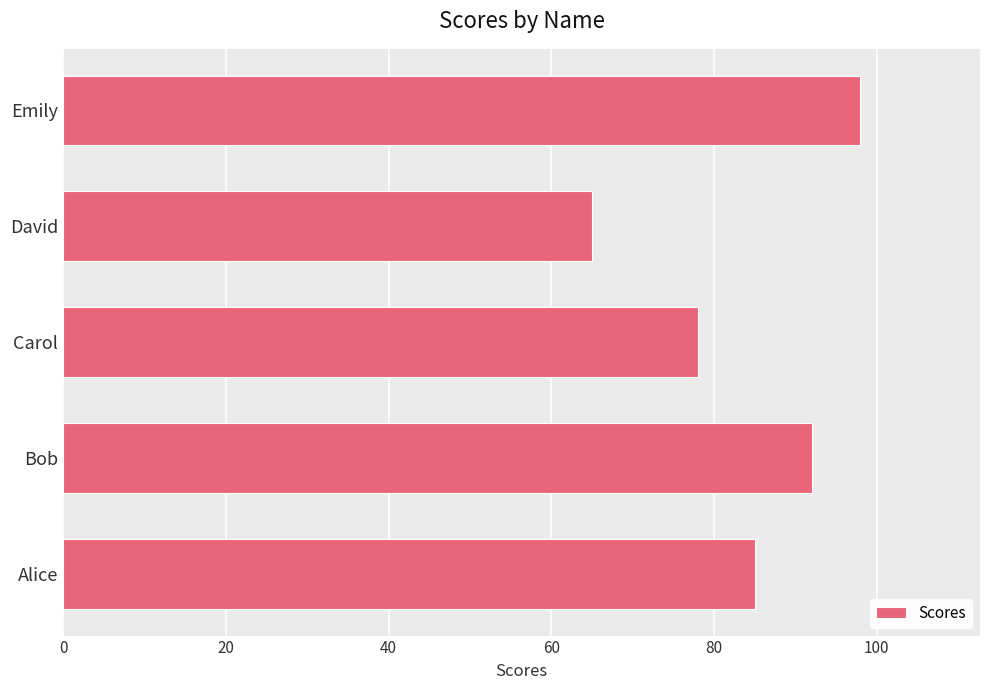

How many values are between 78 and 92?

3